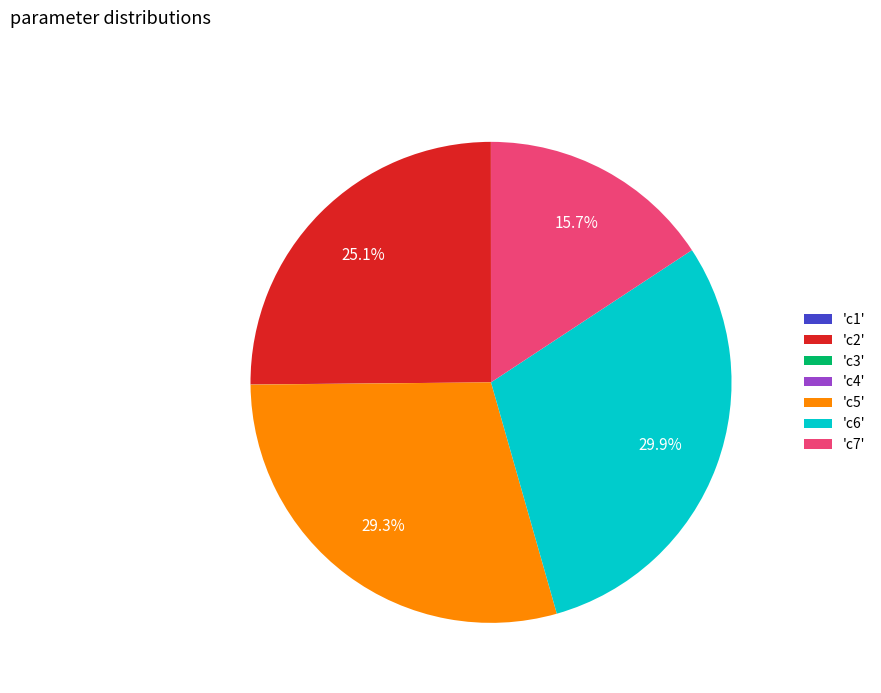

Approximately how many times larger is the value at 'c5' compared to 'c7'?

1.9